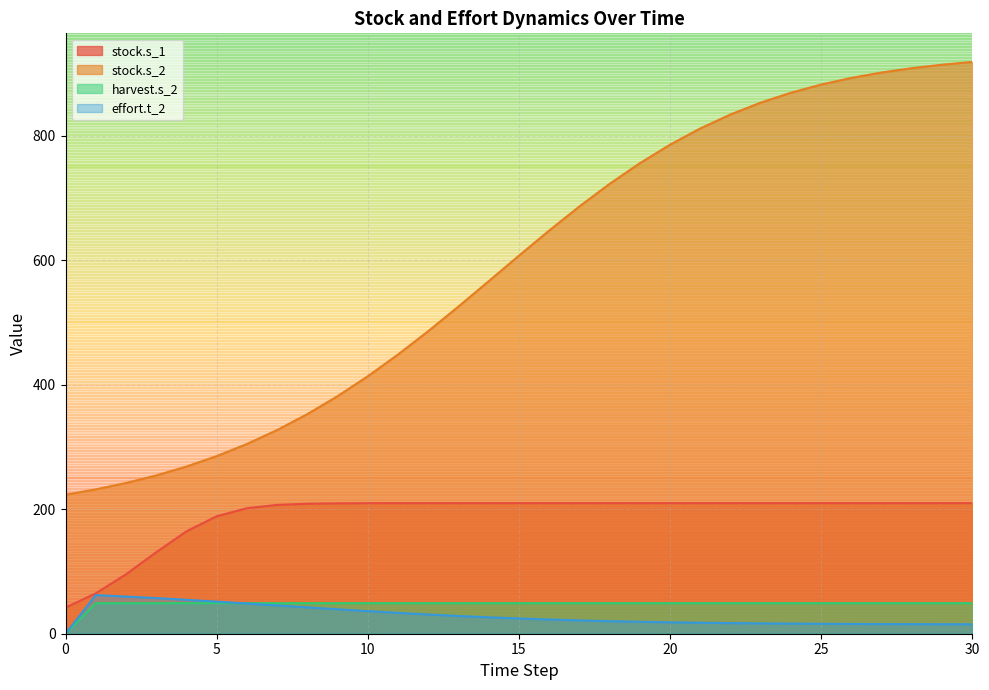

What is the minimum value for stock.s_2?

223.3